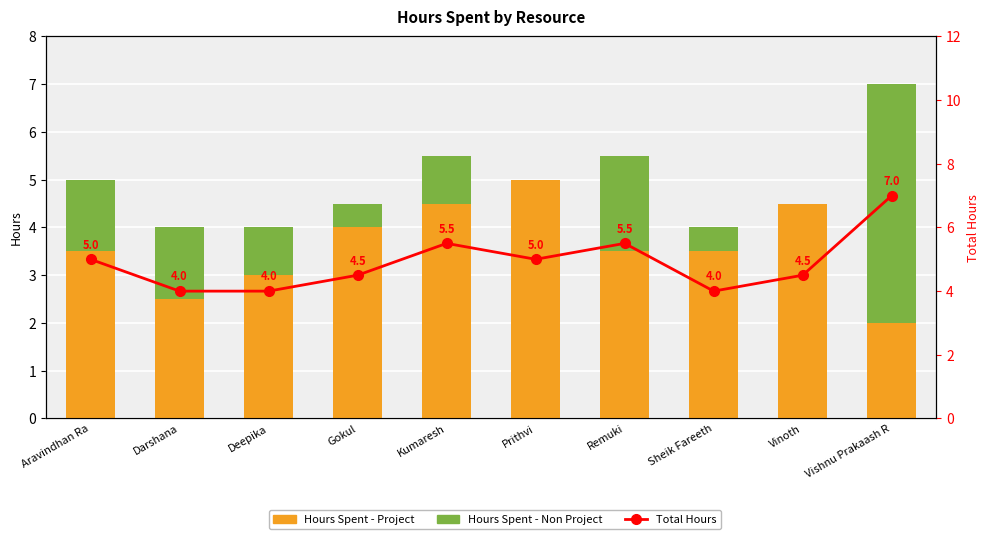

True or false: Hours Spent - Project has a value of 5.3 at Sheik Fareeth.

False